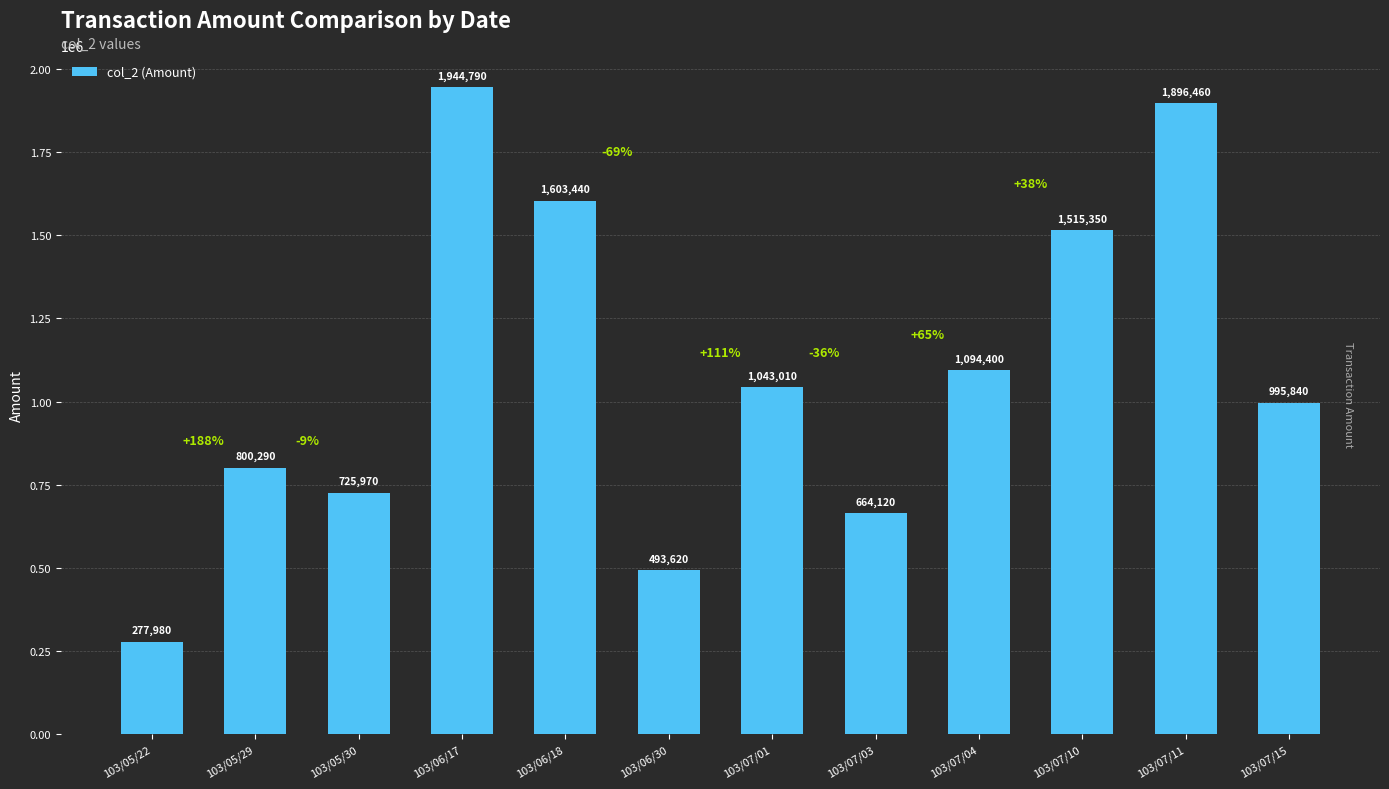

Reading left to right, what are all the values shown in this chart?

277980	800290	725970	1944790	1603440	493620	1043010	664120	1094400	1515350	1896460	995840